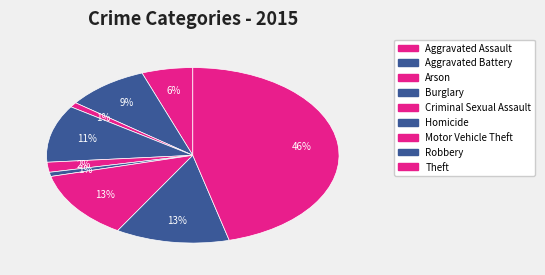

Count the number of slices in the pie.

9